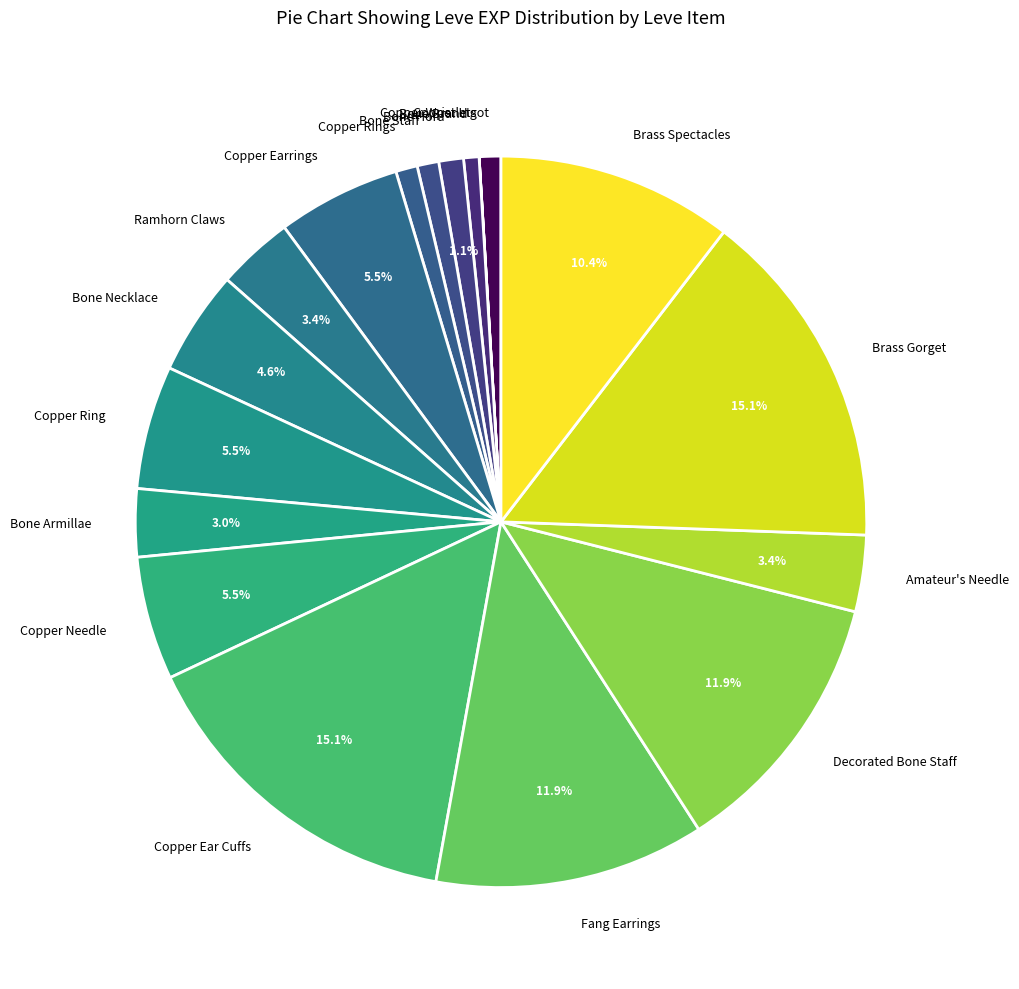

Does Bone Armillae represent more than half of the total?

No